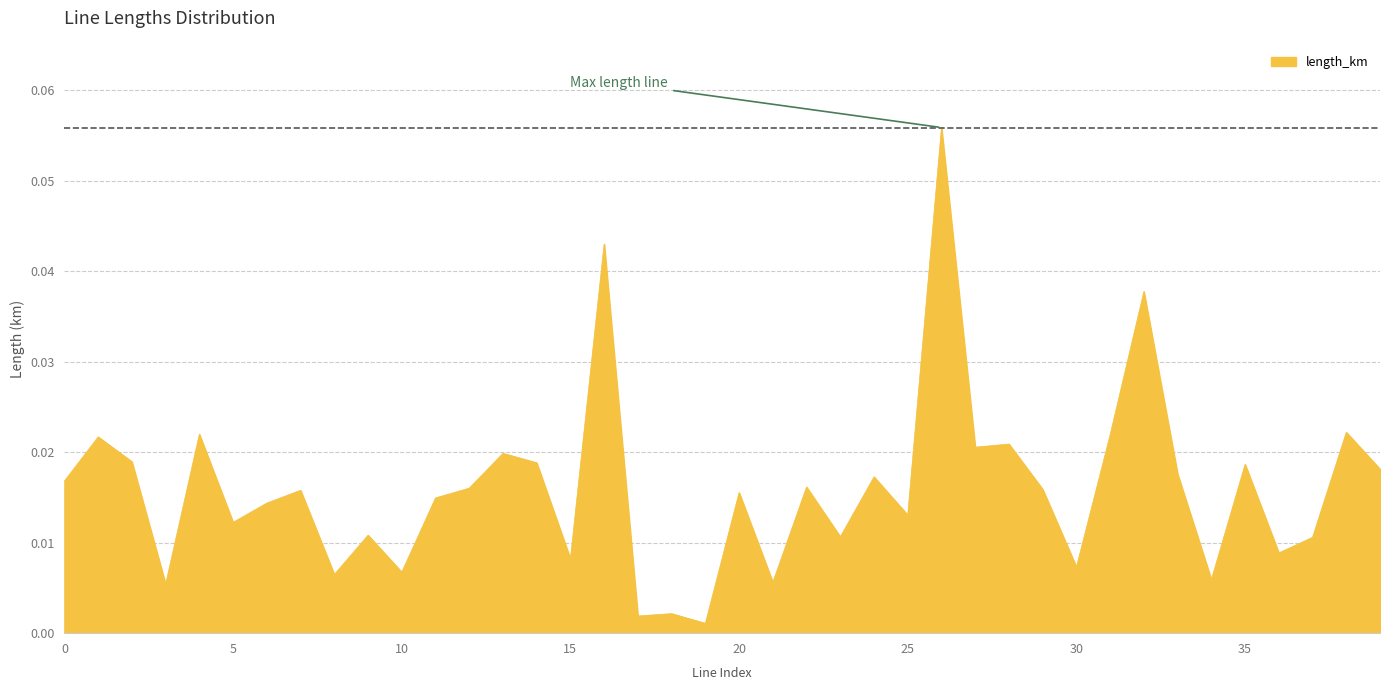

Does the chart have visible grid lines?

Yes